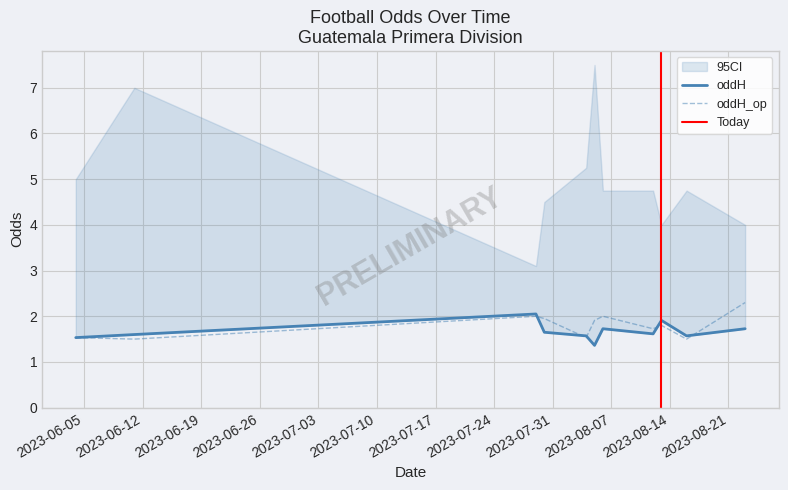

What is the minimum value for oddH_op?

1.5